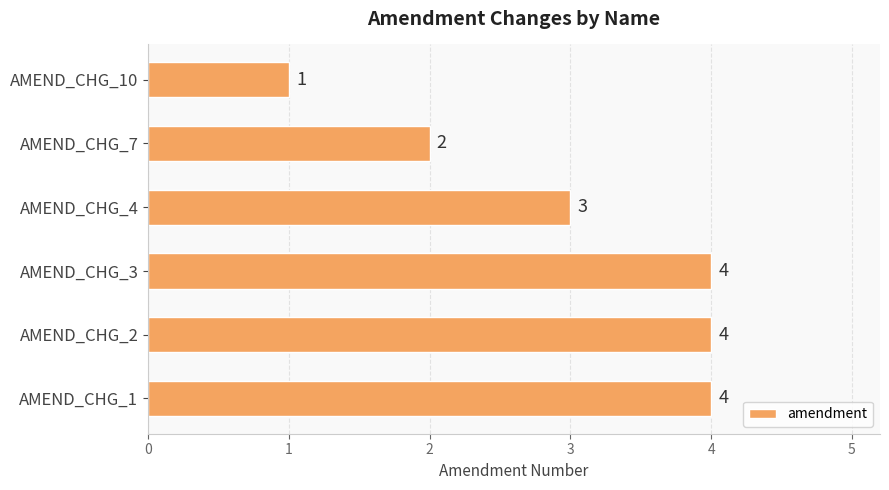

Are the bars grouped side by side (vs. stacked)?

No